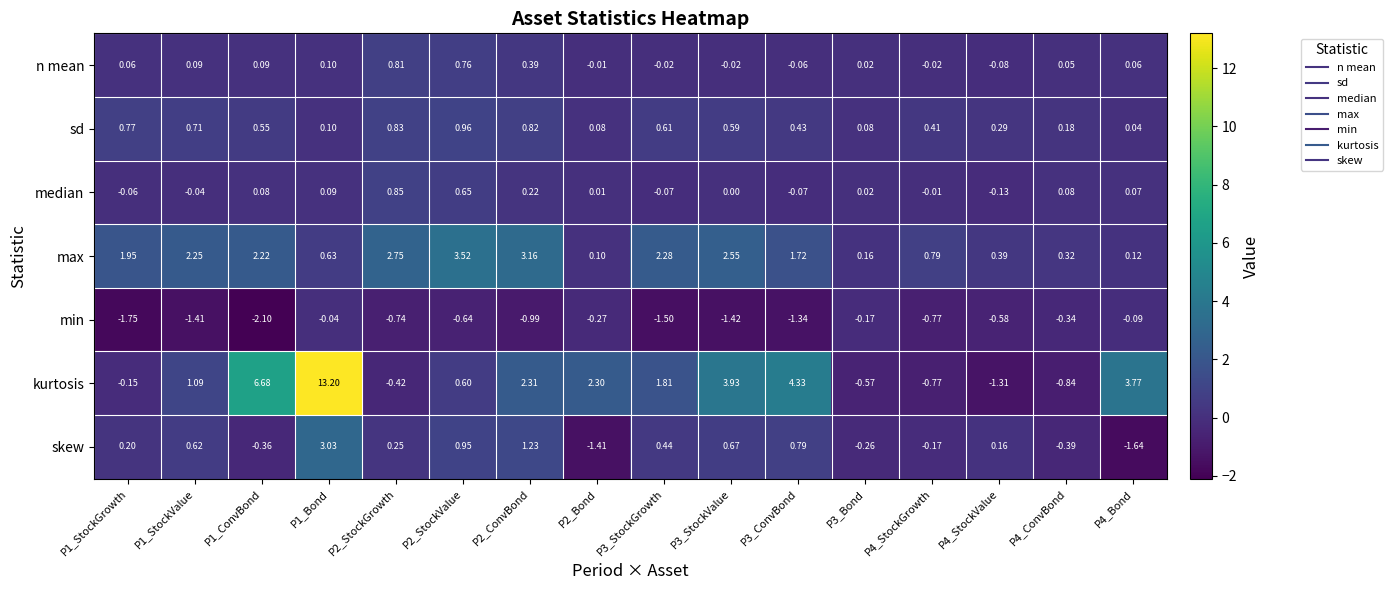

Which series has the largest total across all categories?

kurtosis